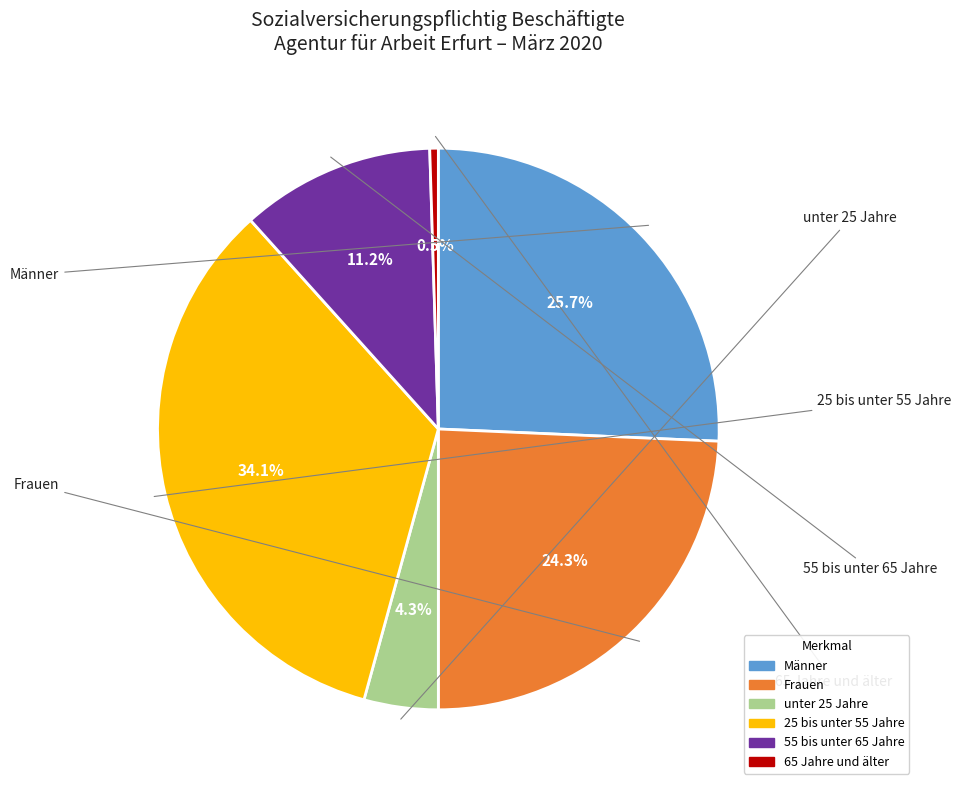

Approximately how many times larger is the value at Männer compared to 55 bis unter 65 Jahre?

2.3